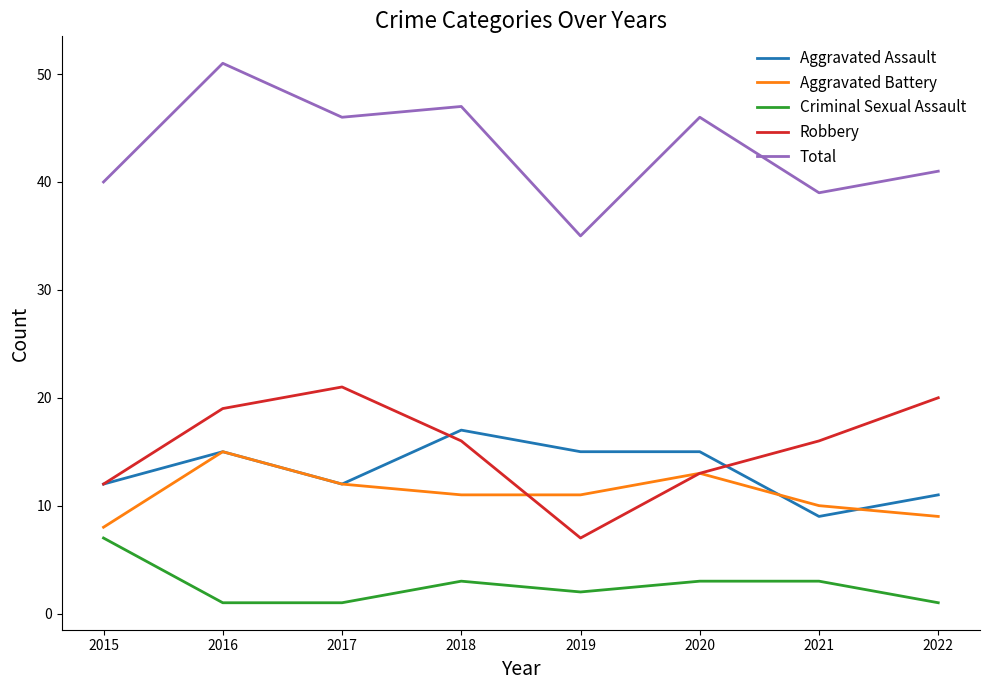

True or false: Criminal Sexual Assault and Total cross at least once.

False